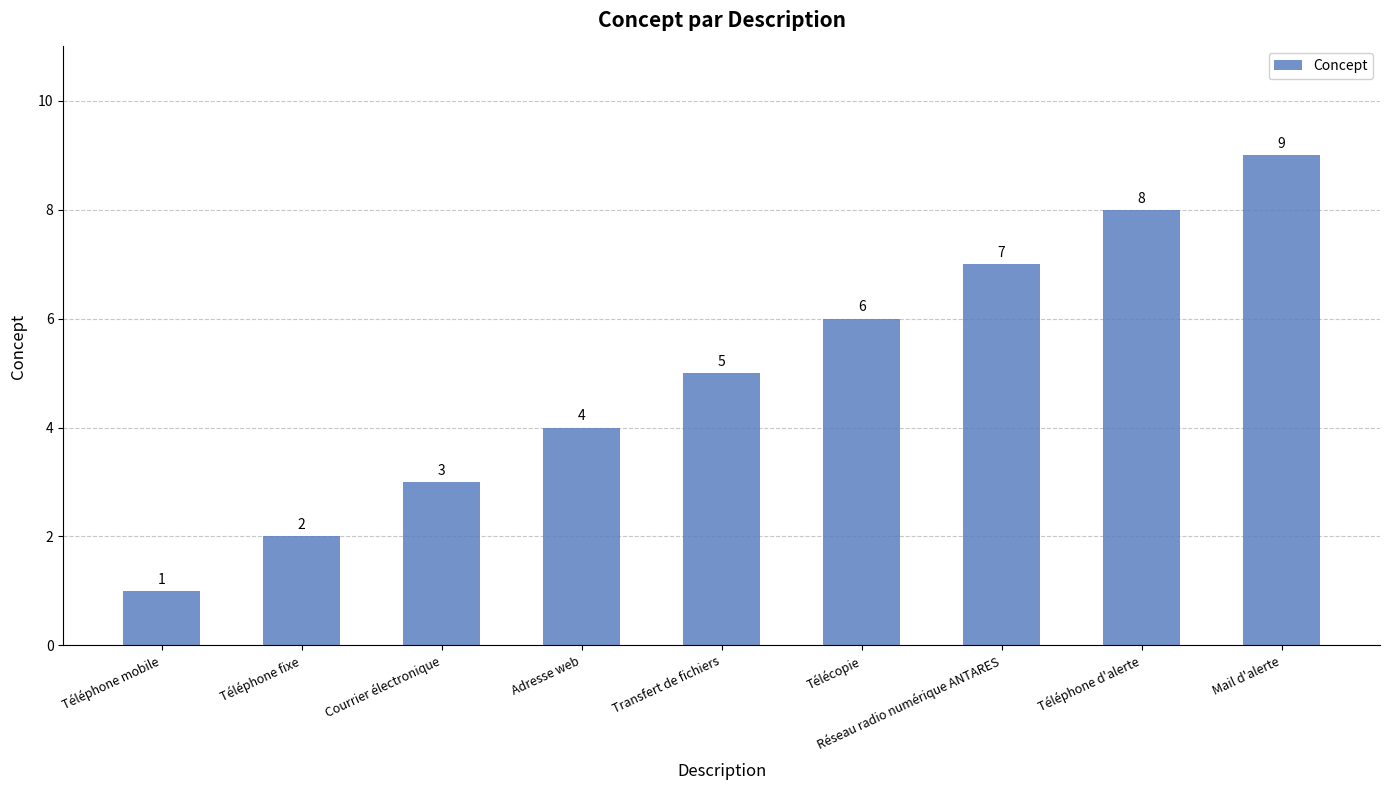

What is the greatest value displayed?

9